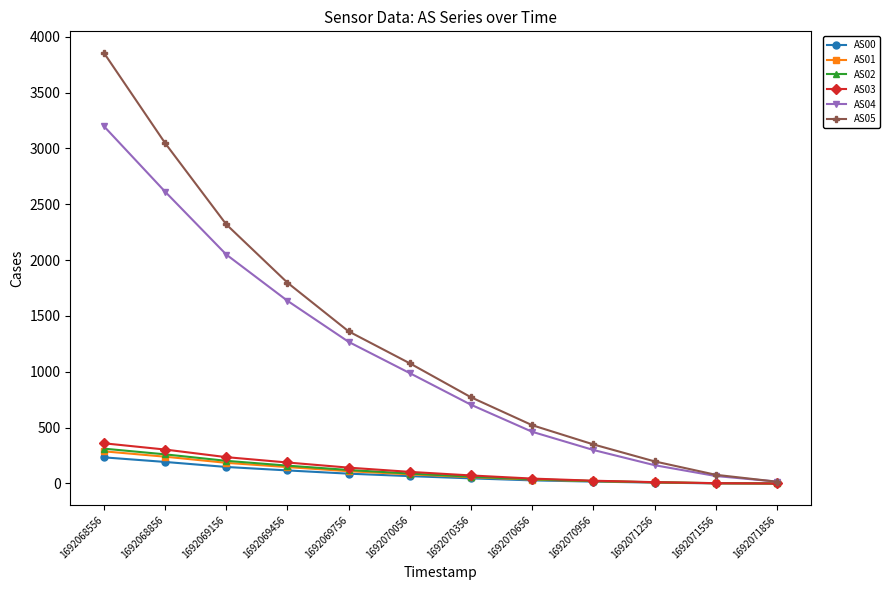

What is the greatest value displayed?

3856